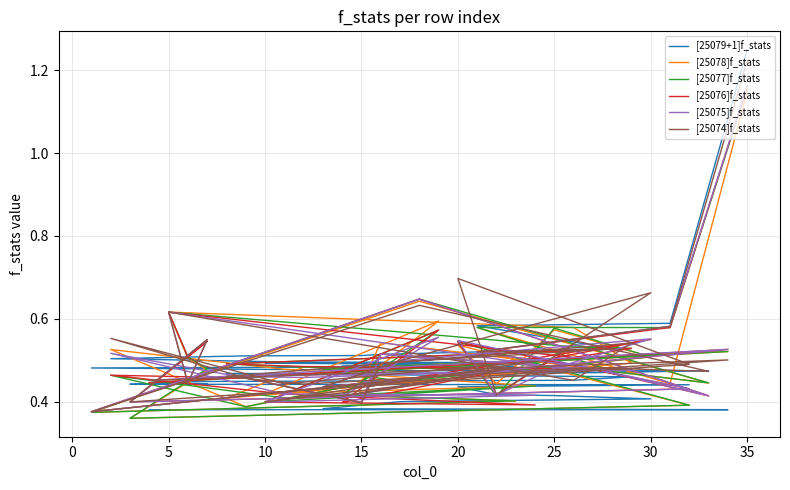

What is the sum of all [25074]f_stats values?

18.0